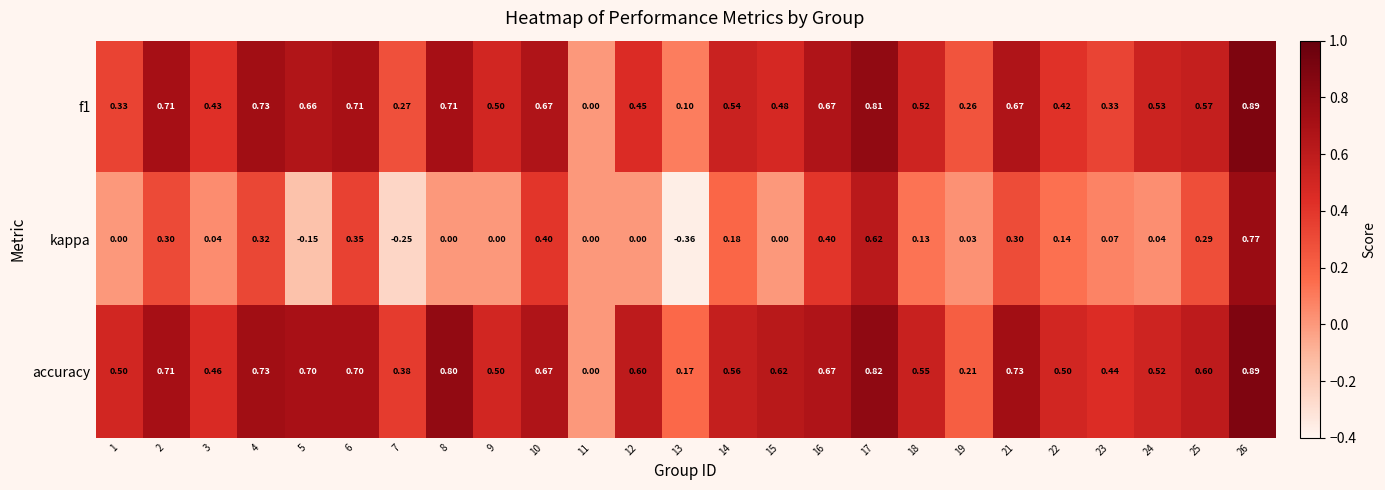

Is the value of kappa at 11 greater than the value of f1 at 12?

No